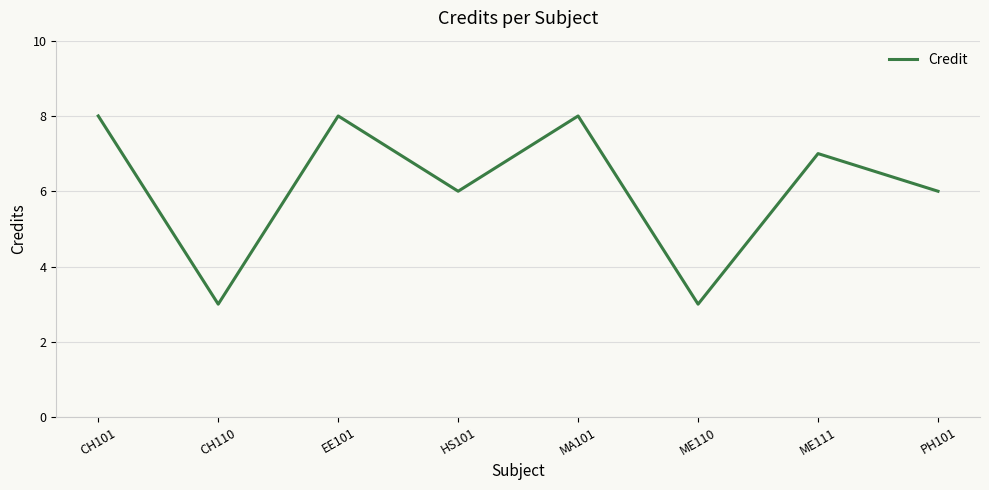

What position from the left is ME111?

7